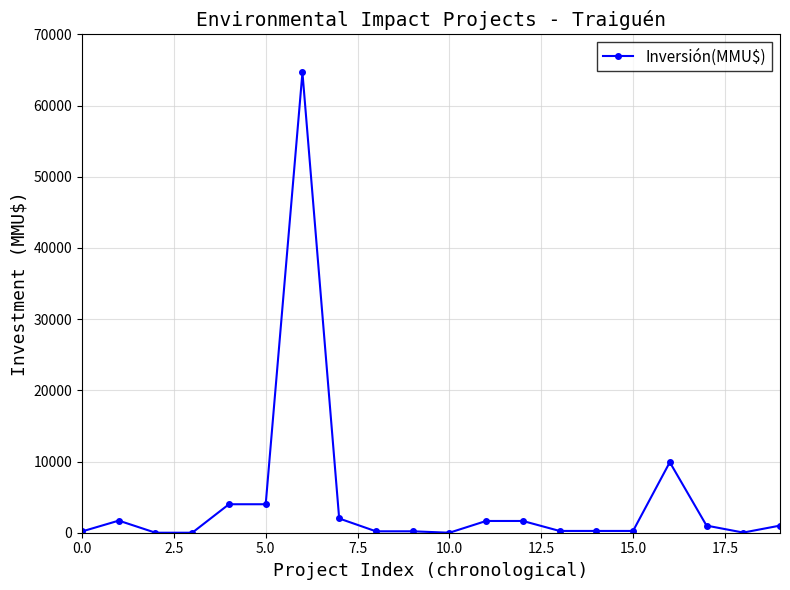

True or false: there are more than 1 points higher than both neighbors.

True